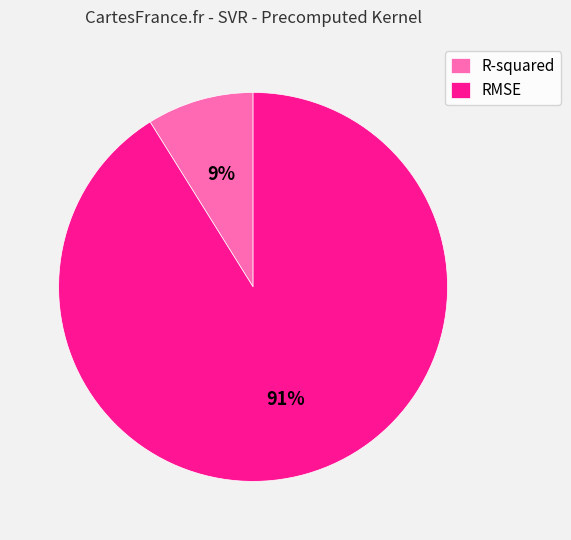

Combined, do R-squared and RMSE account for over 50%?

Yes